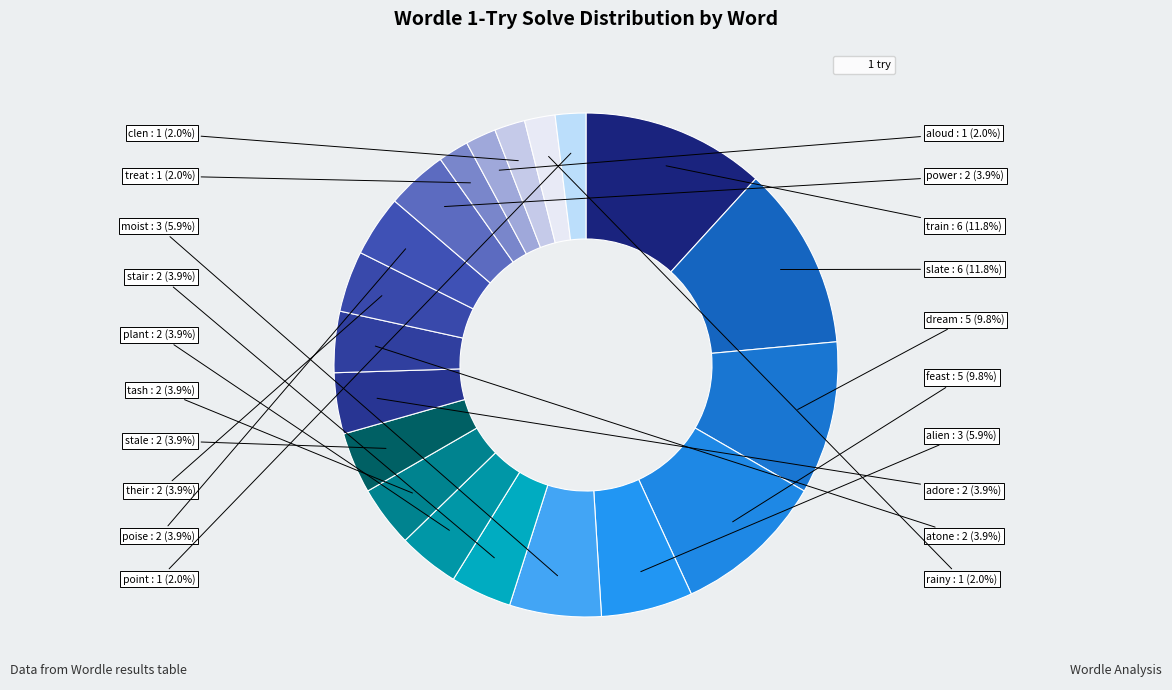

How many segments does this pie chart have?

20